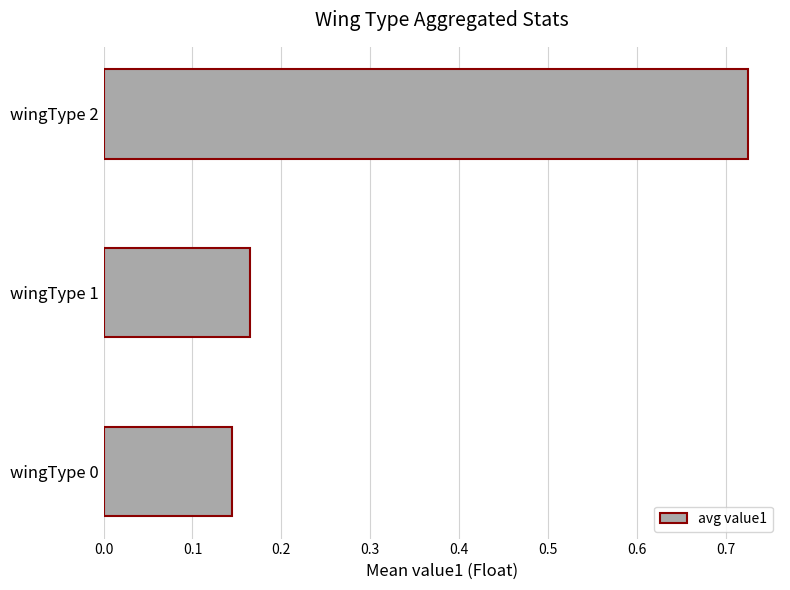

What is the average value?

0.3